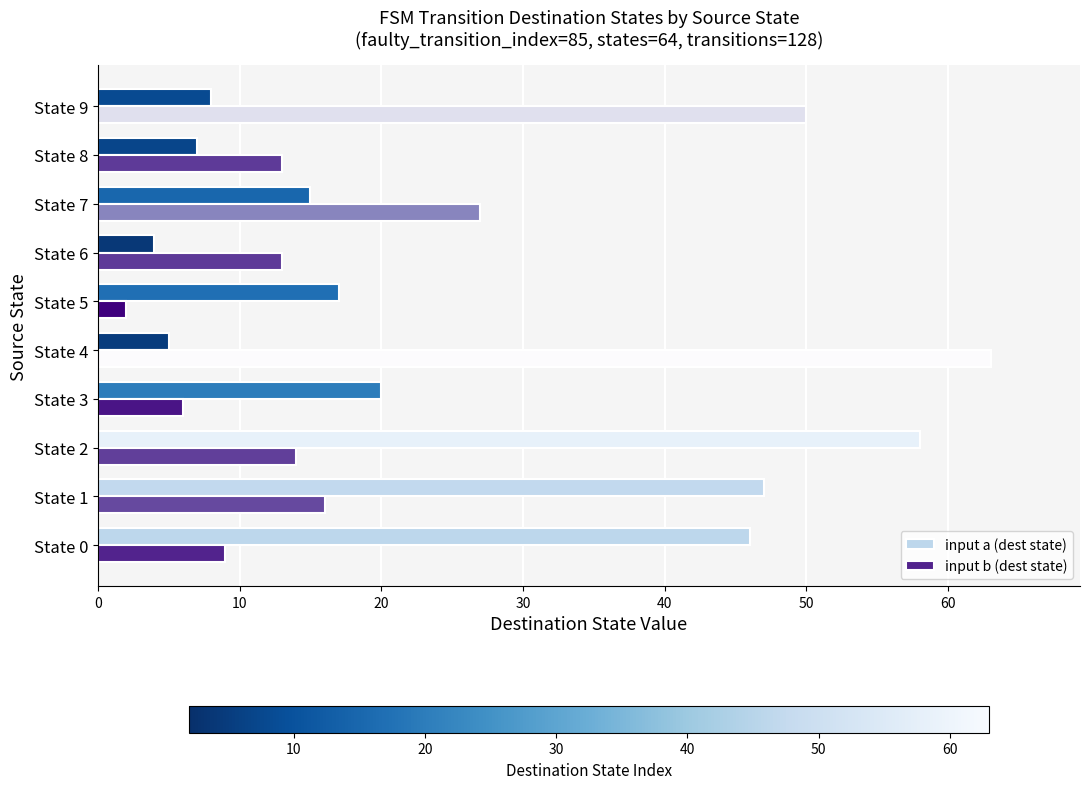

Where is input a (dest state) nearest to the value 31?

State 3